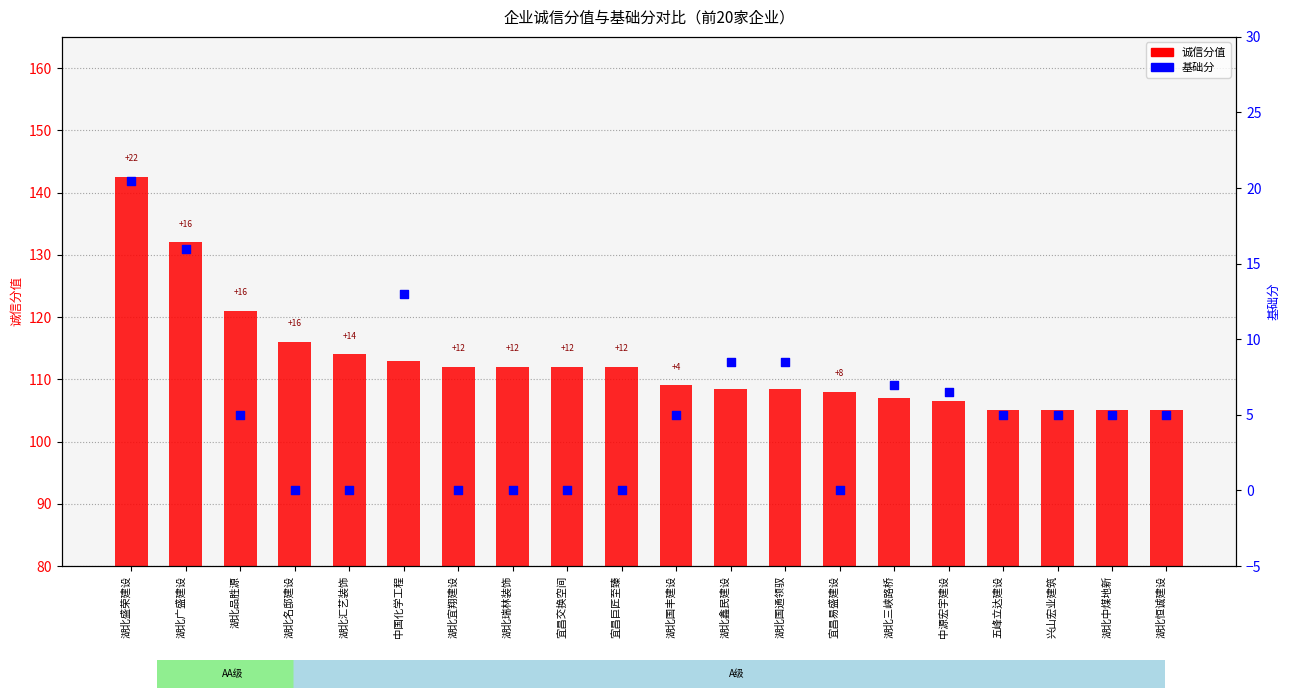

Which series has the largest total across all categories?

诚信分值